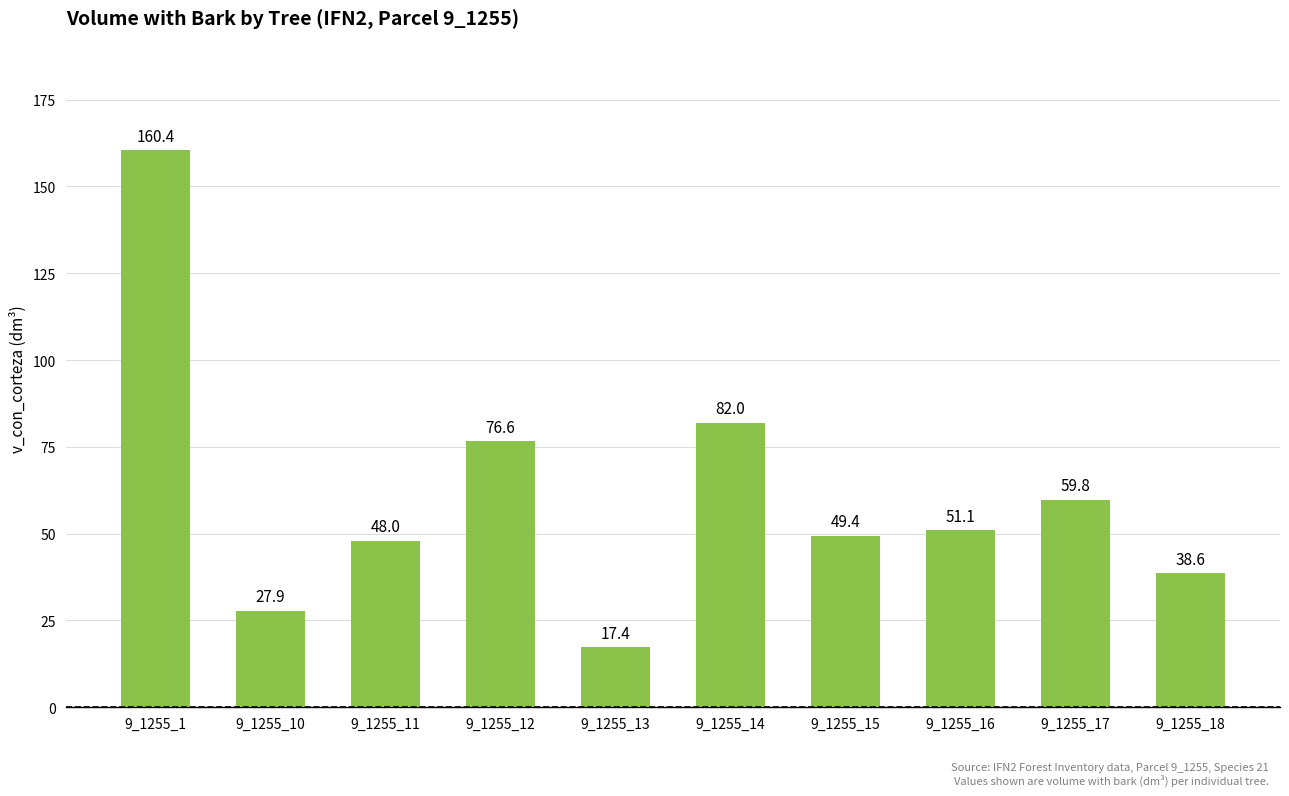

What is the sum of all values?

611.2